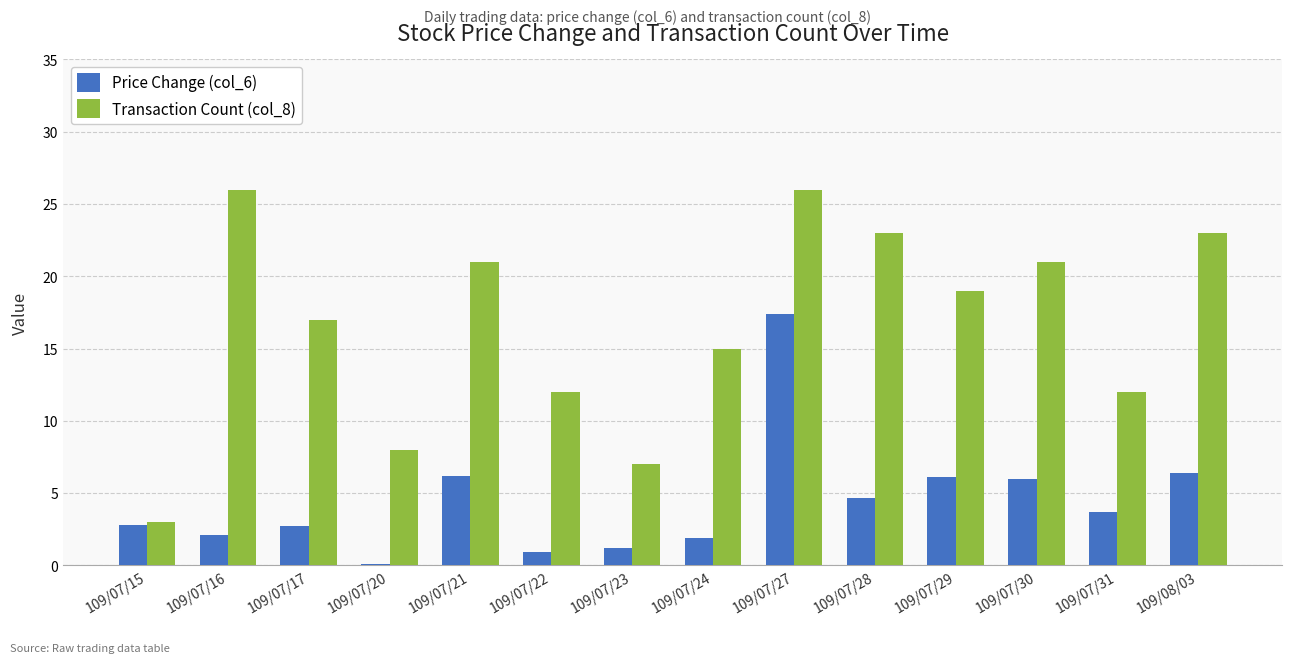

What is the sum of the Transaction Count (col_8) values at 109/07/22 and 109/07/21?

33.0